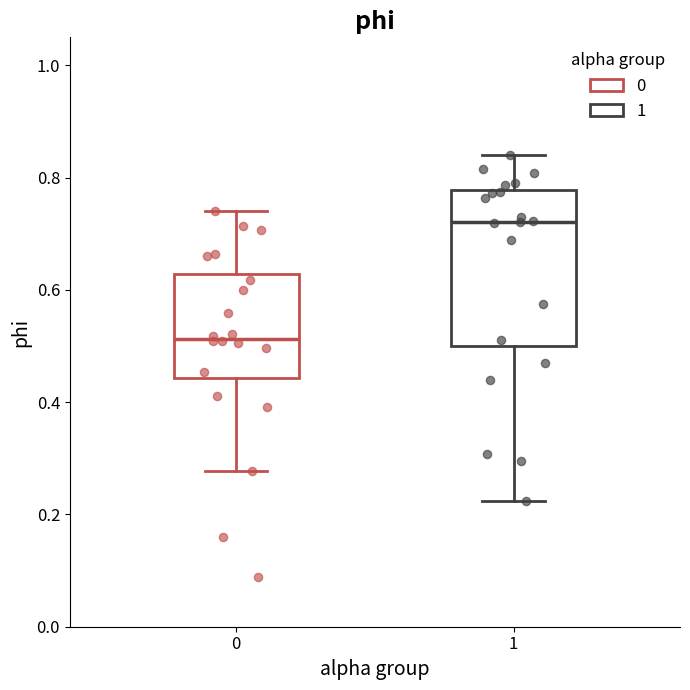

Reading left to right, read every box against the y-axis: the position of its median line, the range the box covers, and the ends of its whiskers. The values are not printed on the chart, so give them approximately, as read against the axis.

0: median 0.52, box 0.44 to 0.62, whiskers 0.28 to 0.74
1: median 0.72, box 0.50 to 0.78, whiskers 0.22 to 0.84